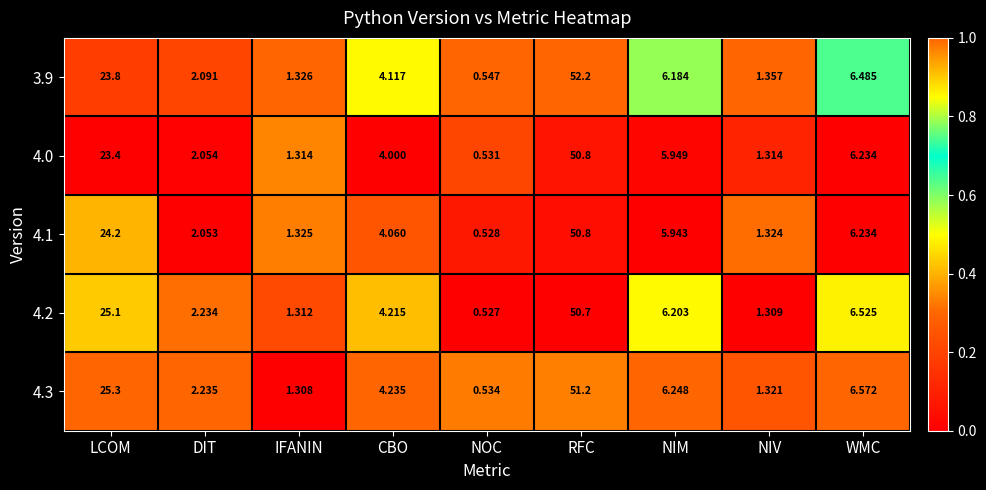

List the labels in order of 4.2 value, smallest first.

NOC, NIV, IFANIN, DIT, CBO, NIM, WMC, LCOM, RFC